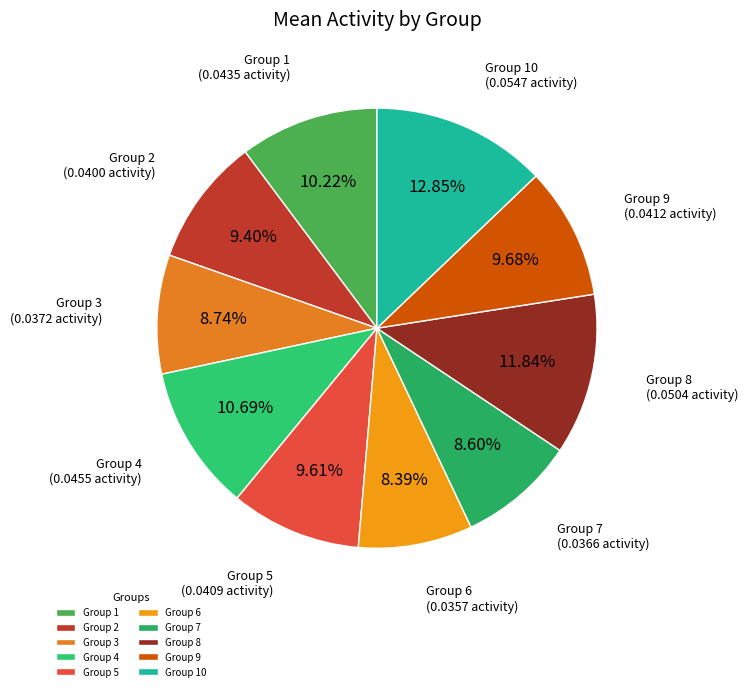

Does any single category account for the majority?

No